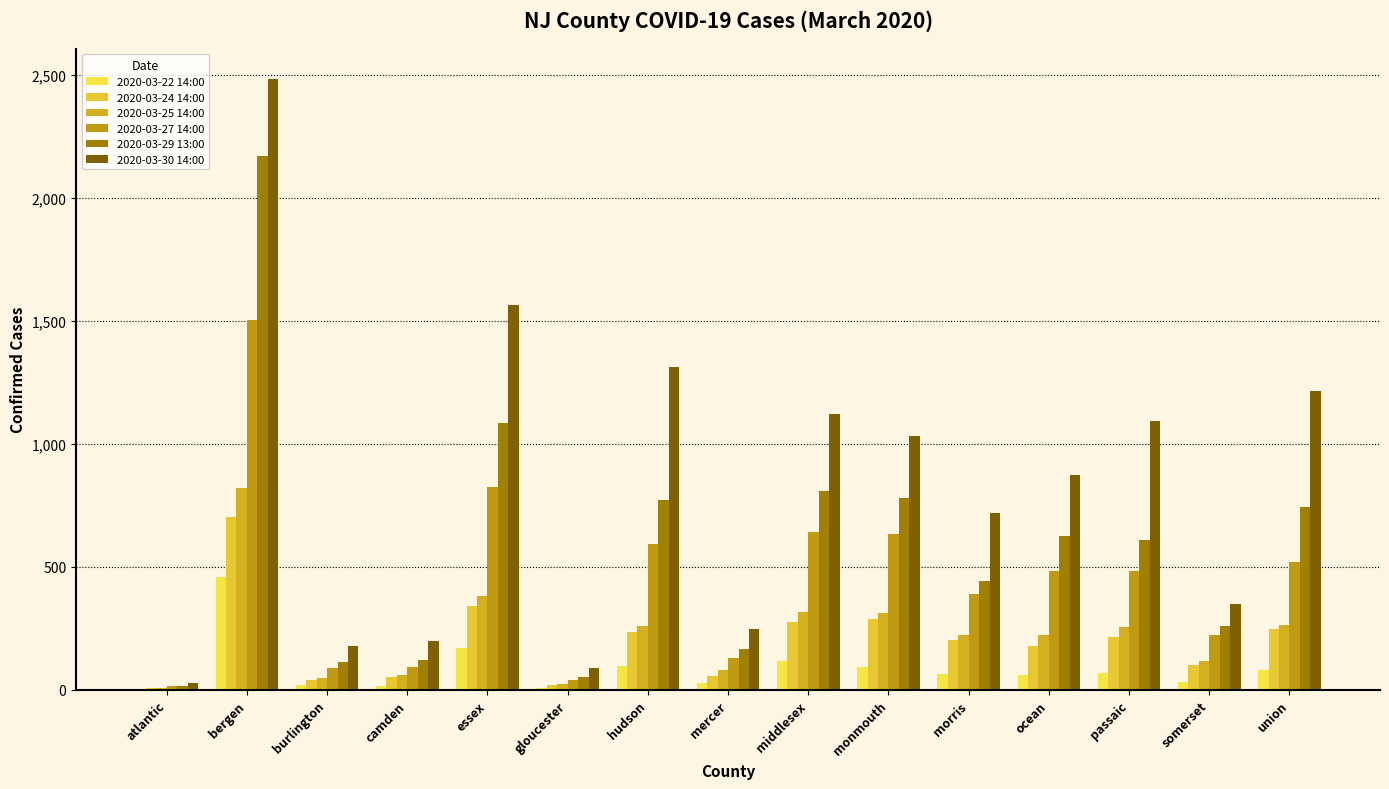

Which series has the largest total across all categories?

2020-03-30 14:00